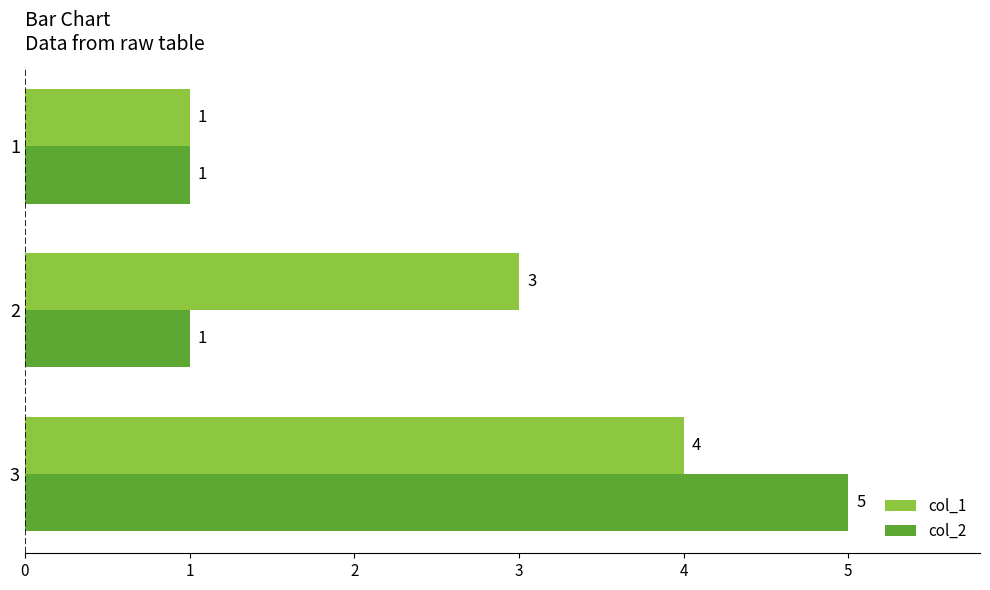

Which series has the largest range (max minus min)?

col_2